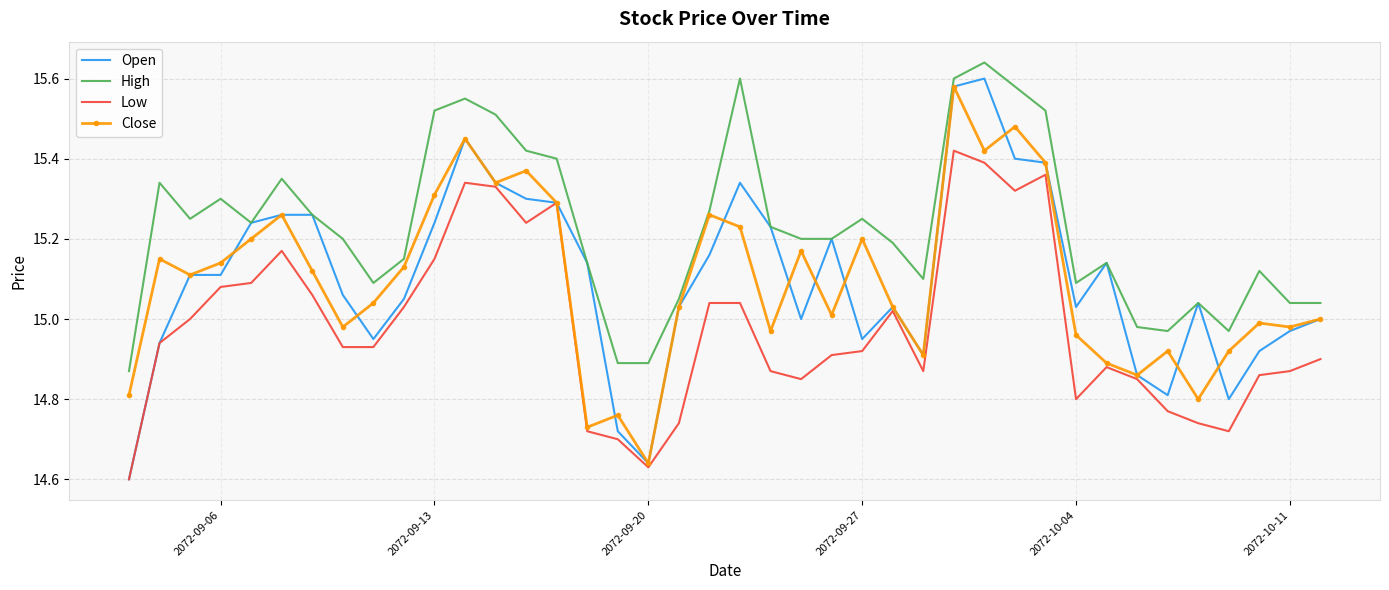

Which series has the largest total across all categories?

High